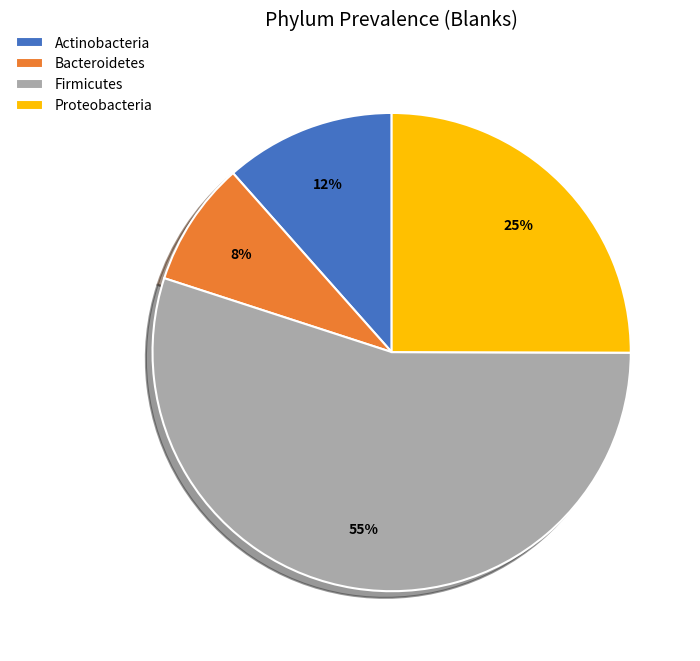

Does Firmicutes represent more than half of the total?

Yes